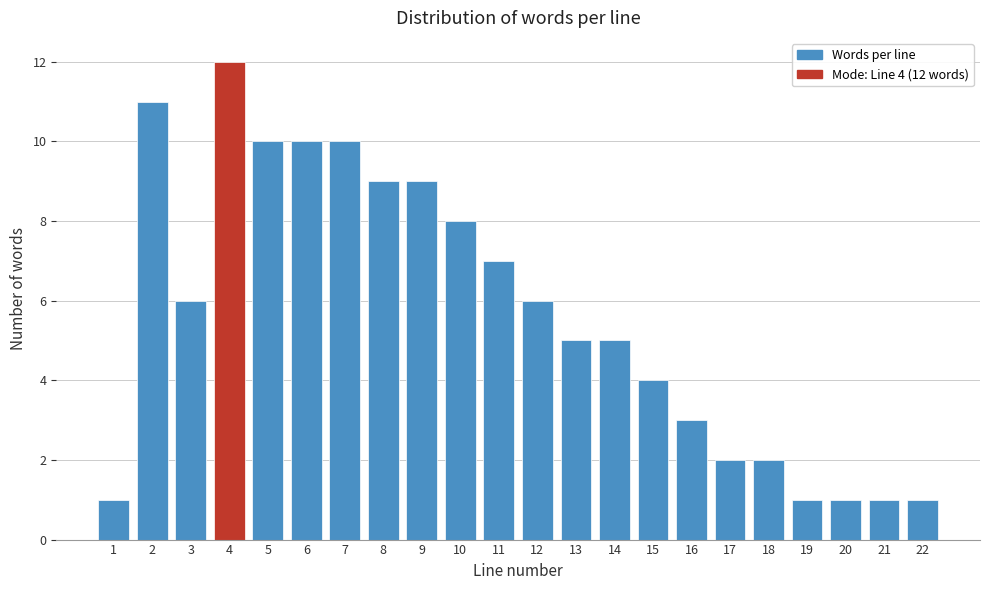

Reading right to left, transcribe all the data shown in this chart.

22=1	21=1	20=1	19=1	18=2	17=2	16=3	15=4	14=5	13=5	12=6	11=7	10=8	9=9	8=9	7=10	6=10	5=10	4=12	3=6	2=11	1=1